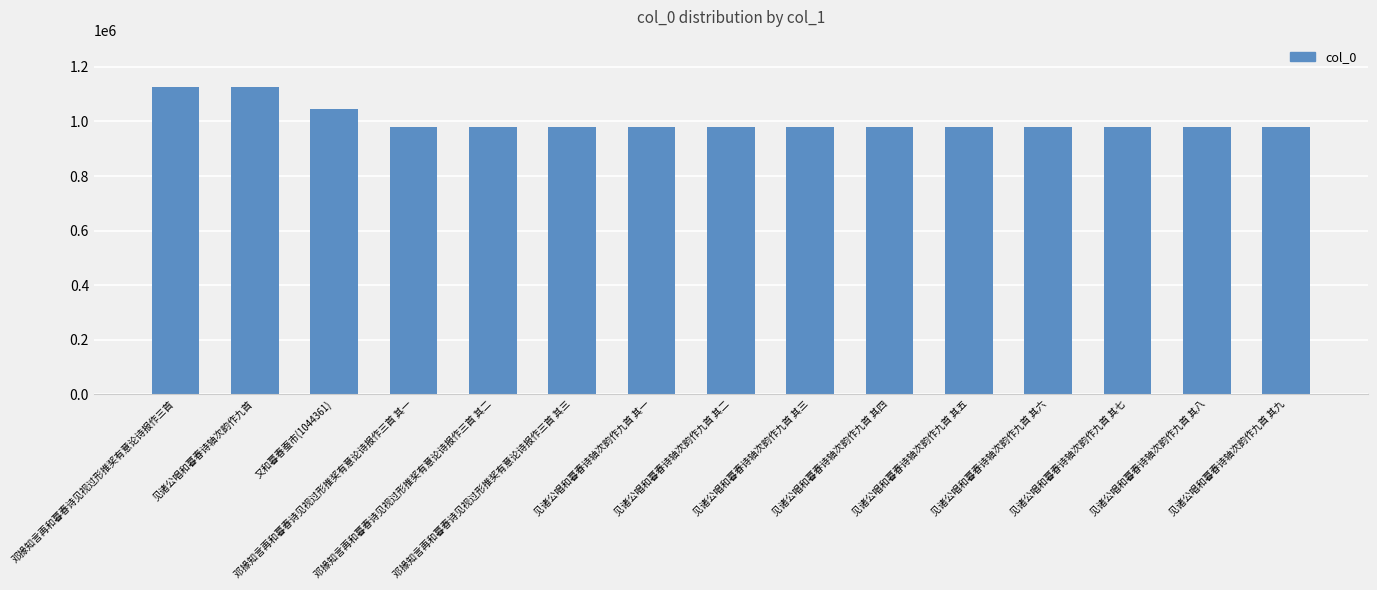

Where is the data nearest to the value 1052644?

又和暮春蚕市(1044361)